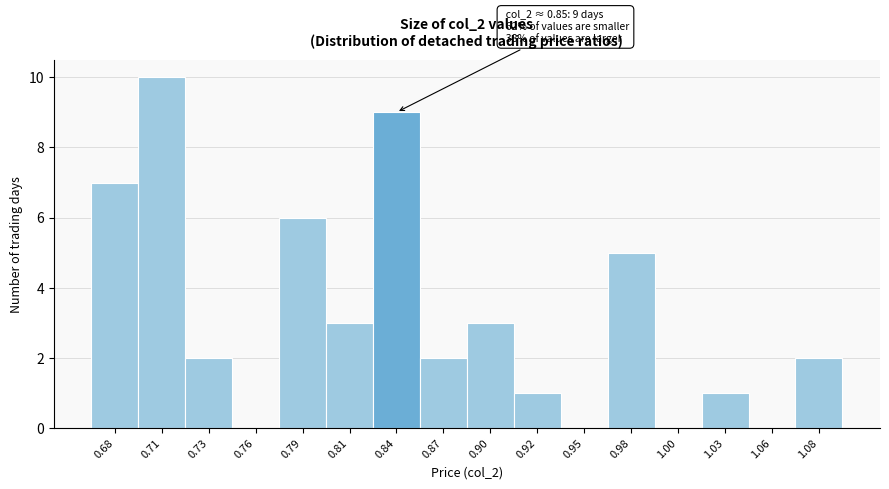

Reading left to right, extract all data points from this chart.

0.68=7	0.71=10	0.73=2	0.76=0	0.79=6	0.81=3	0.84=9	0.87=2	0.90=3	0.92=1	0.95=0	0.98=5	1.00=0	1.03=1	1.06=0	1.08=2